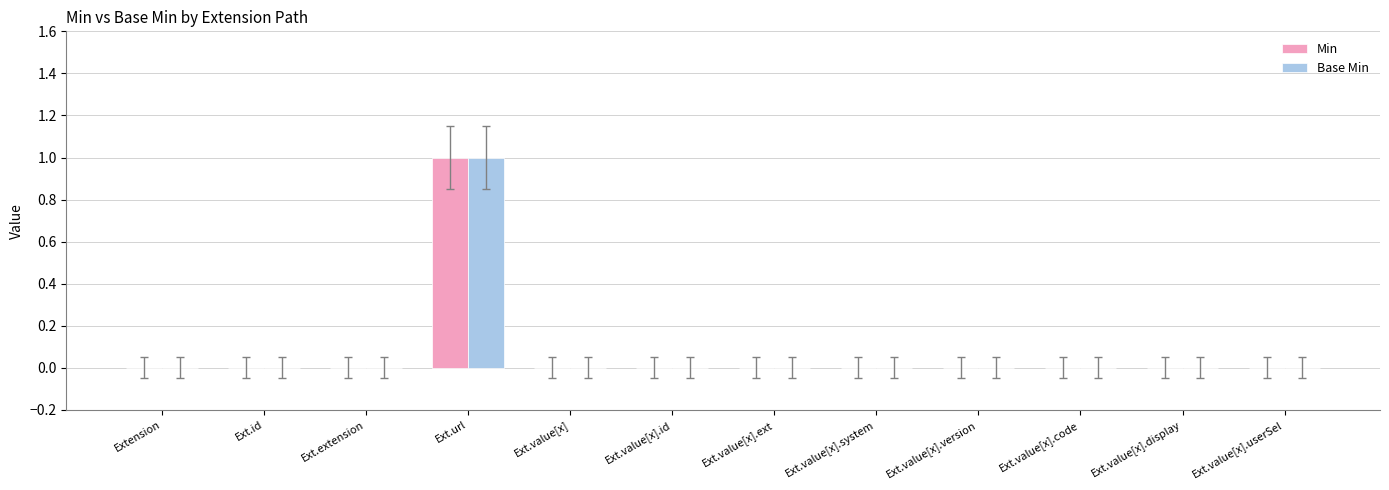

Which category has the highest value in the Min series?

Ext.url